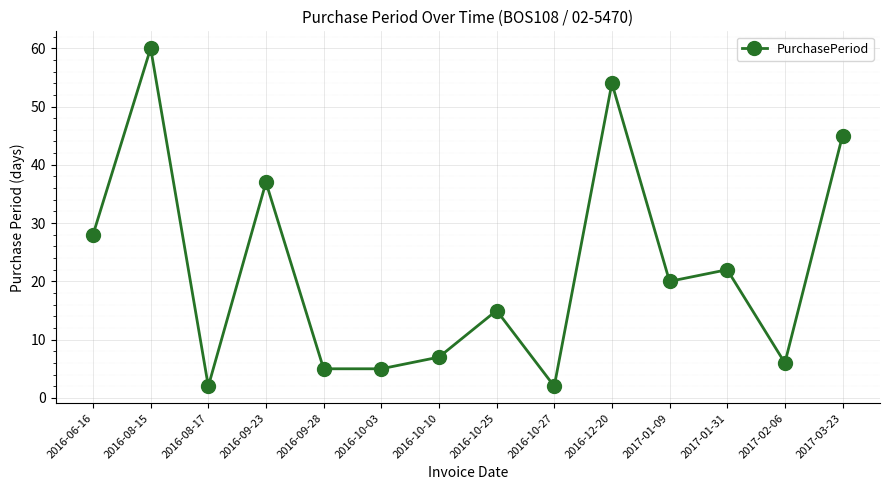

What is the maximum value shown in the chart?

60